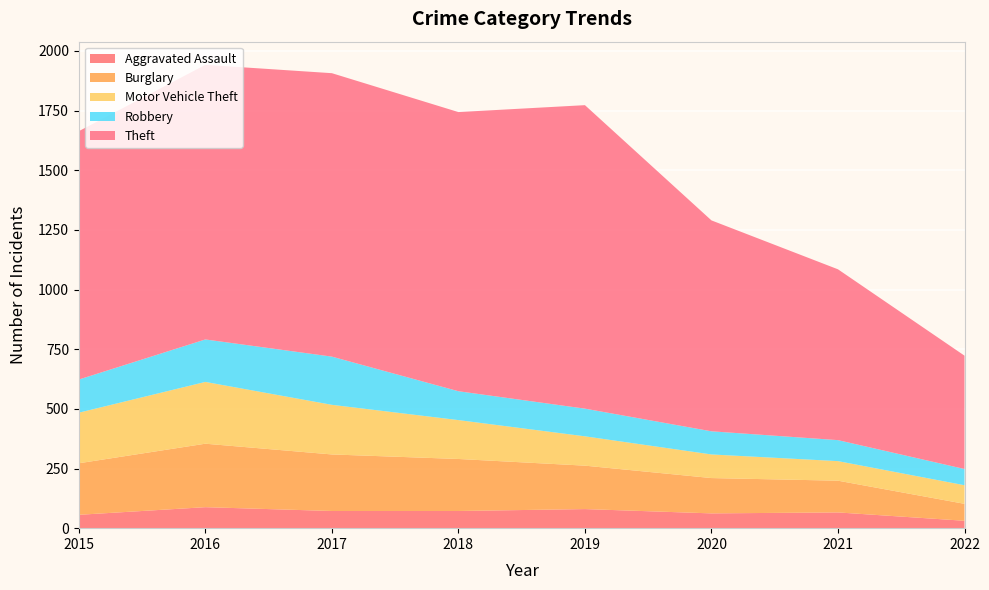

Reading right to left, transcribe all the data shown in this chart.

Aggravated Assault: 31	66	62	80	72	72	88	56
Burglary: 71	133	148	182	218	237	266	216
Motor Vehicle Theft: 78	82	99	123	163	208	259	212
Robbery: 68	88	97	116	121	202	178	139
Theft: 475	716	884	1272	1170	1188	1151	1041